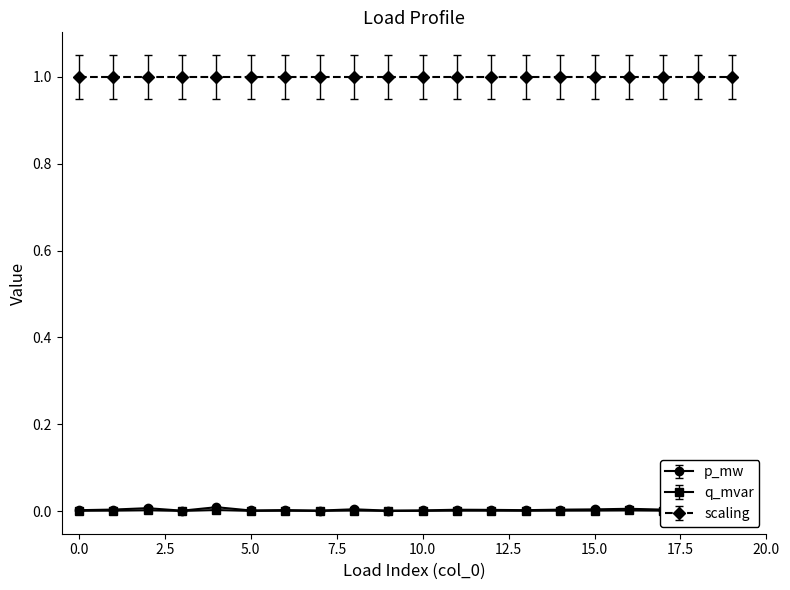

True or false: p_mw has more than 2 points higher than both neighbors.

True